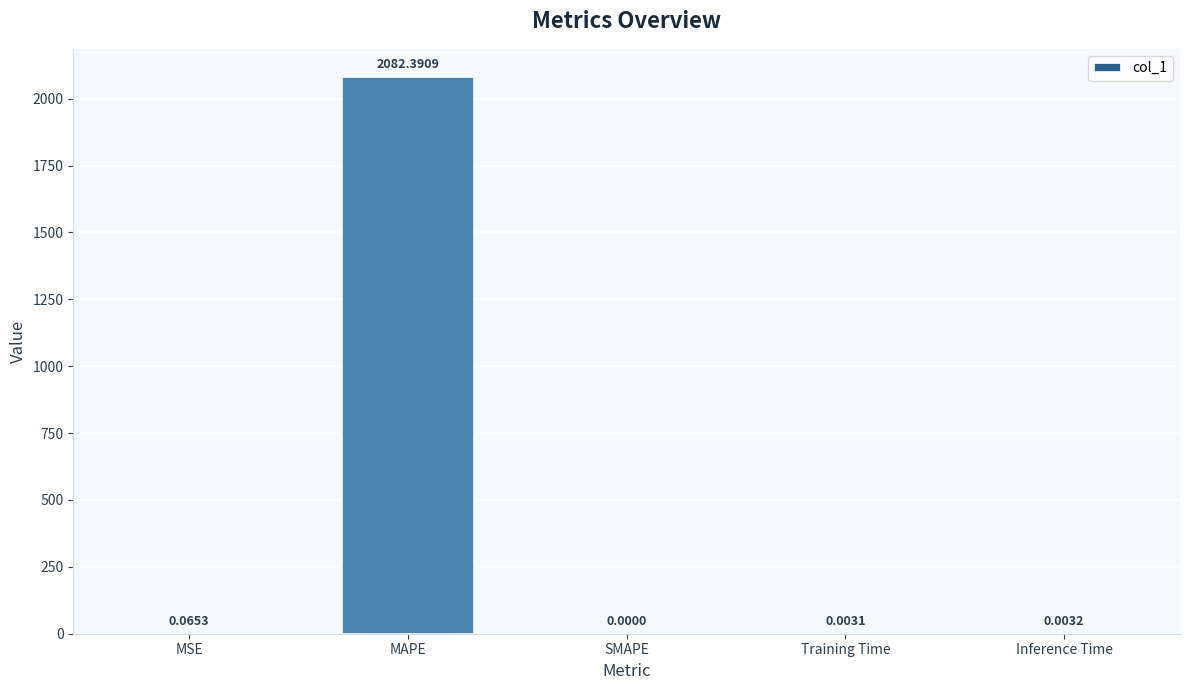

Between MSE and Training Time, which is larger?

MSE